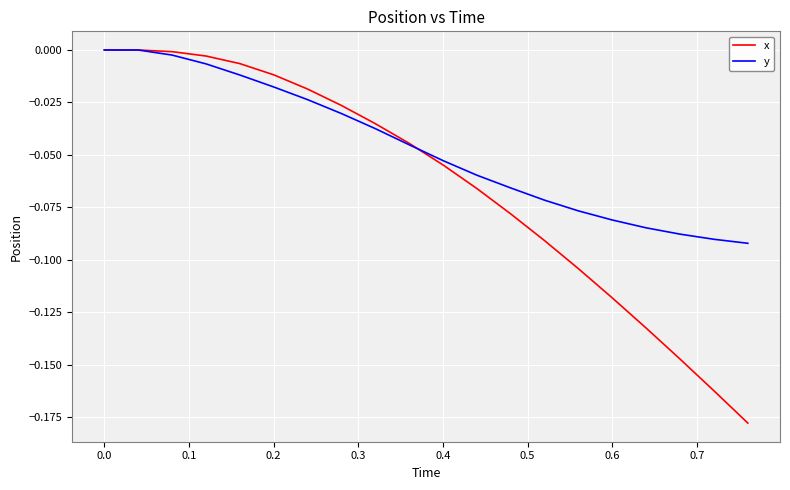

List the series in order of their overall mean, highest first.

y, x